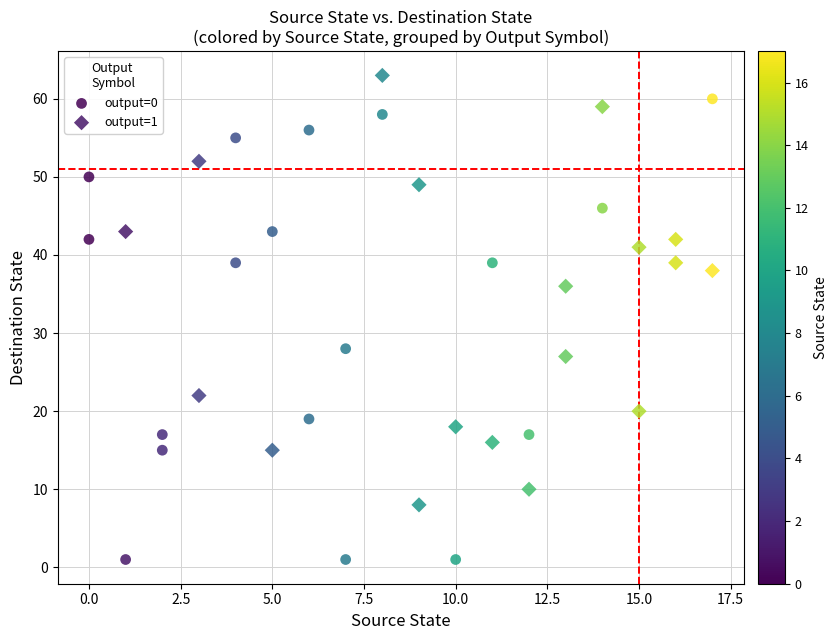

Which series contains the highest Y value?

output=1